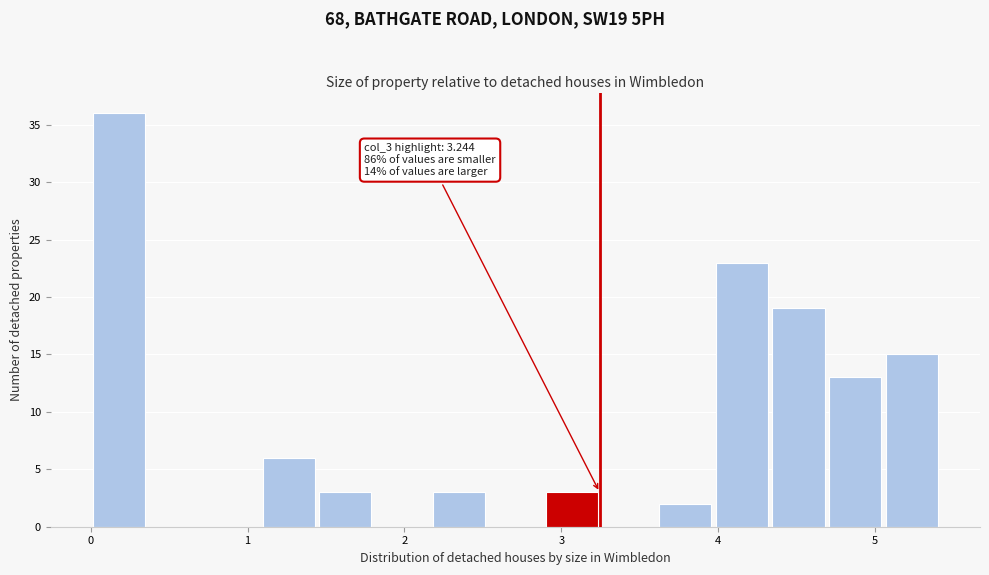

Read against the x-axis, roughly where is the centre of the tallest bar?

0.2